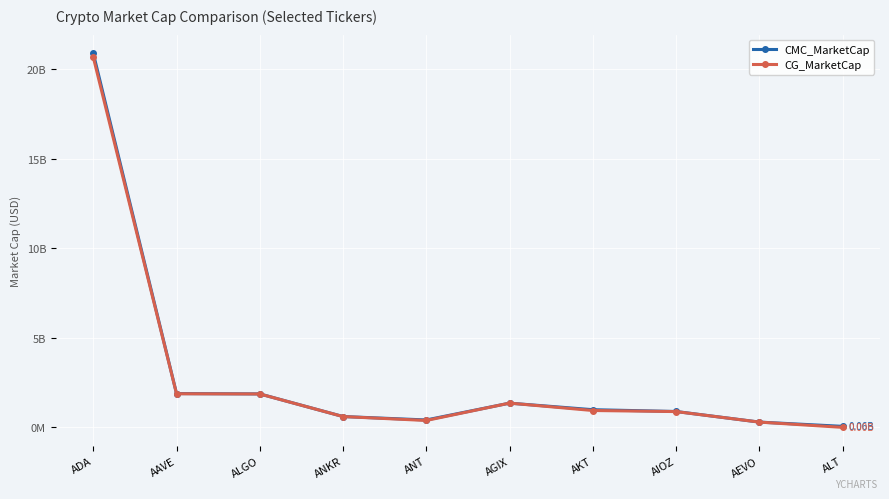

What are all the series names shown in the legend?

CMC_MarketCap, CG_MarketCap